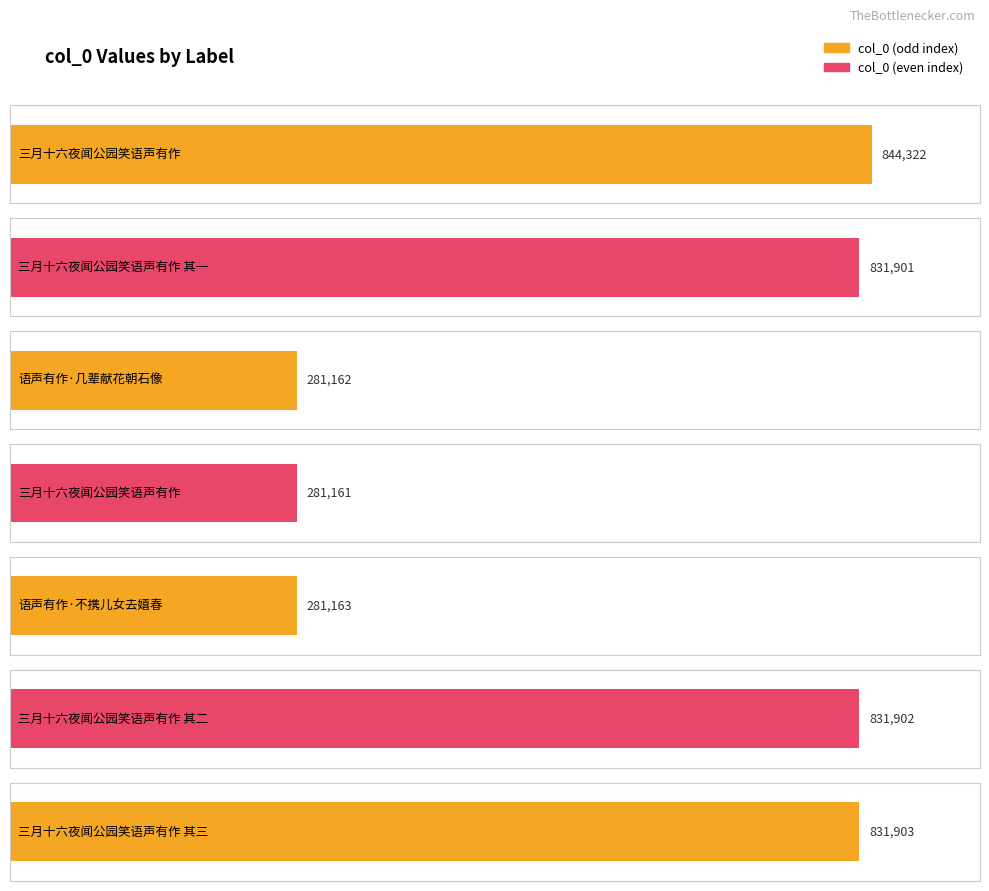

What is the minimum value shown in the chart?

281161